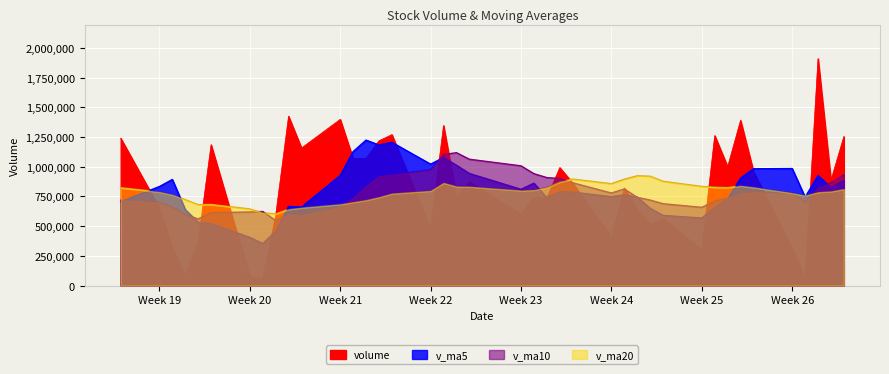

What is the difference between the highest and lowest values at 3?

698045.2